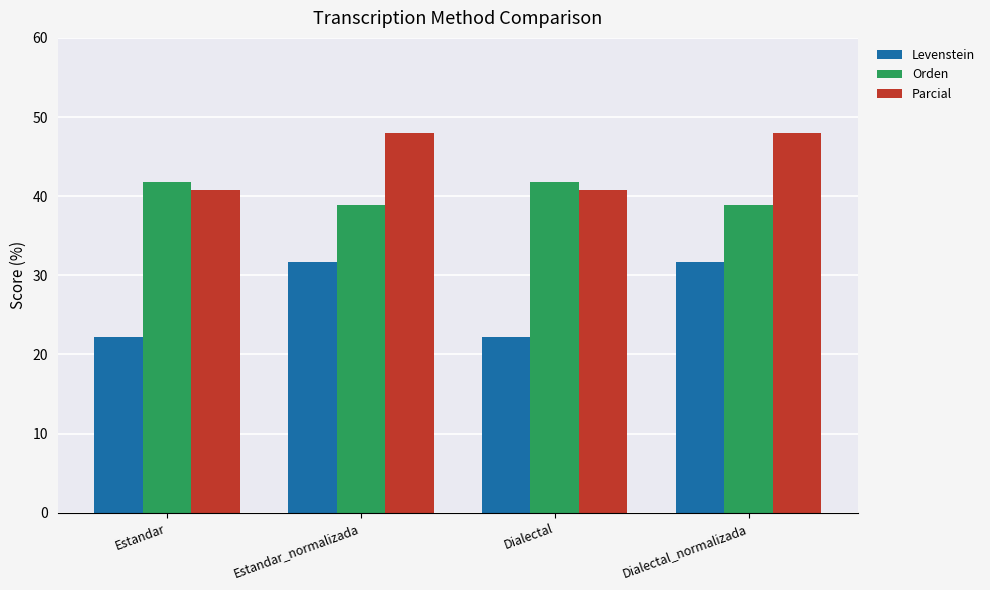

Rank the series by their average value, from highest to lowest.

Parcial, Orden, Levenstein